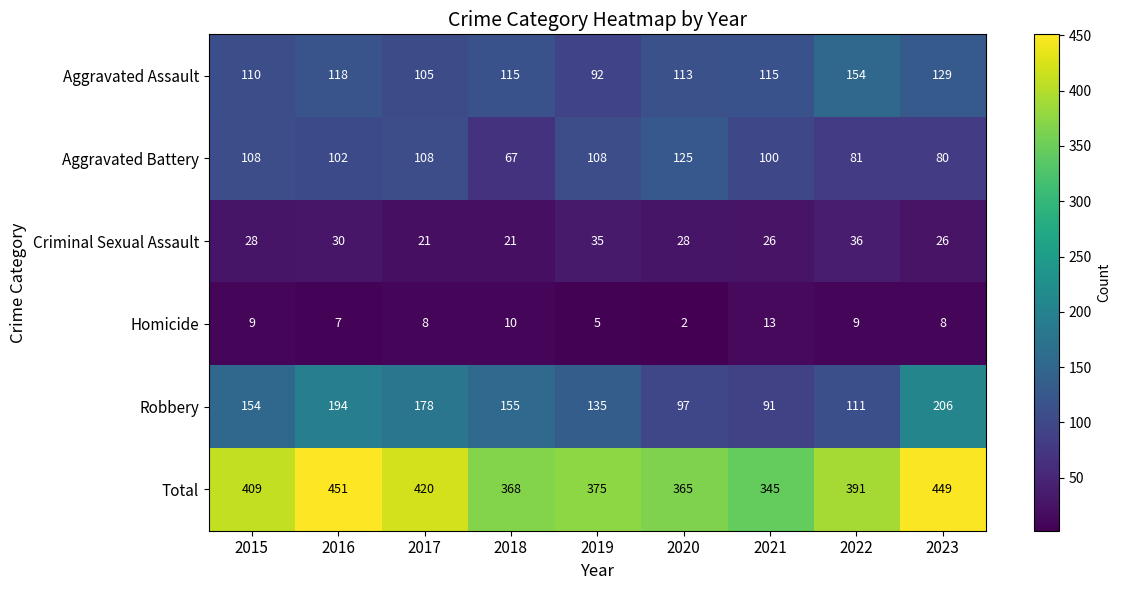

How many distinct data groups are displayed?

6